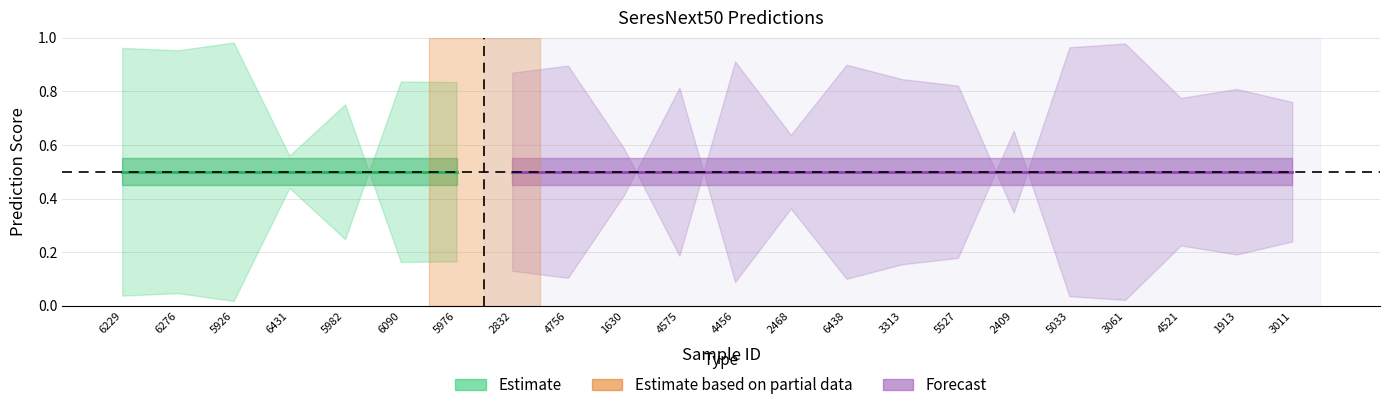

Which has a higher value, 2832 or 4456?

2832